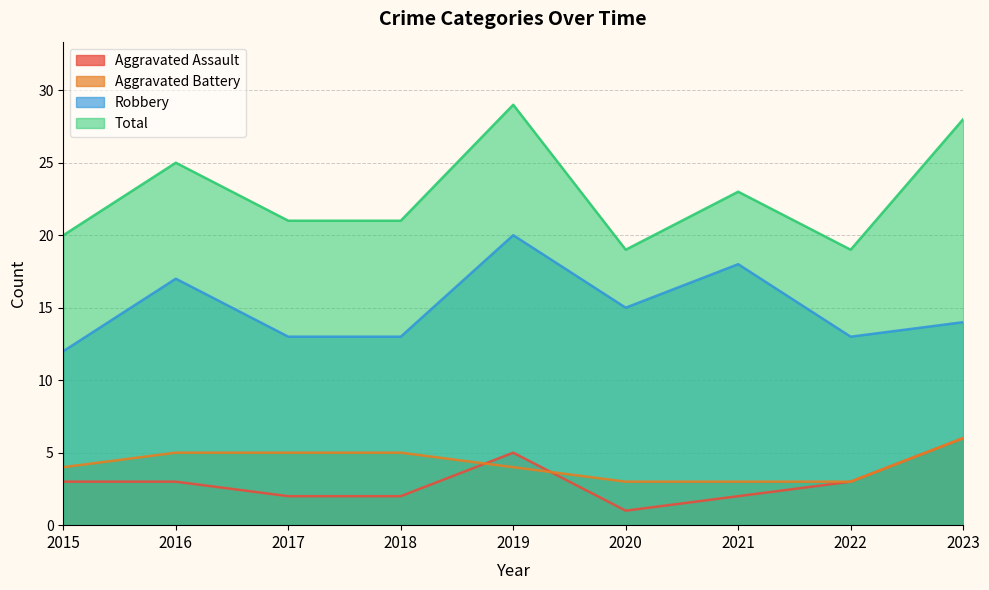

Between 2022 and 2018, which is larger?

2022